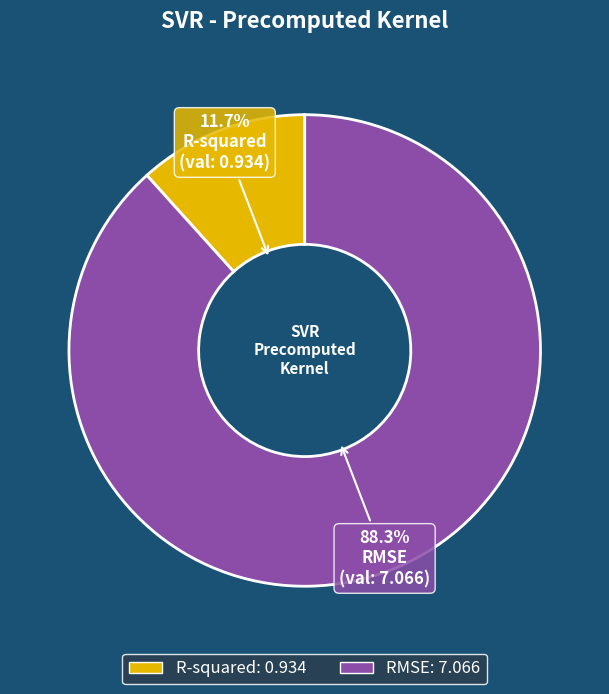

Is the sum of R-squared and RMSE greater than half?

Yes